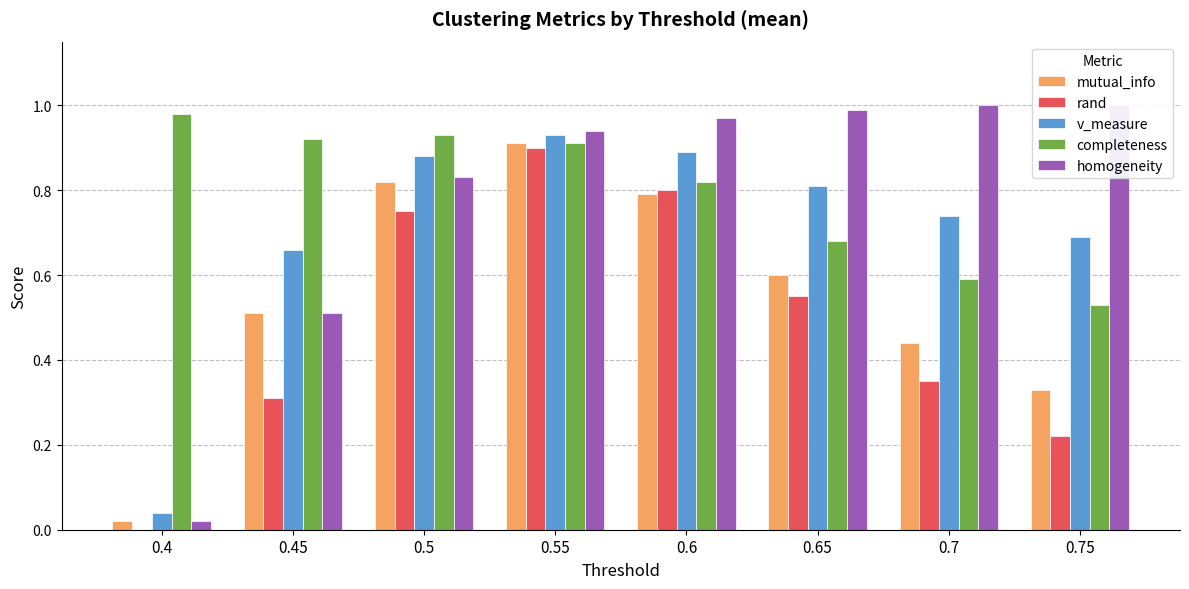

Is the value of homogeneity at 0.5 greater than the value of rand at 0.4?

Yes